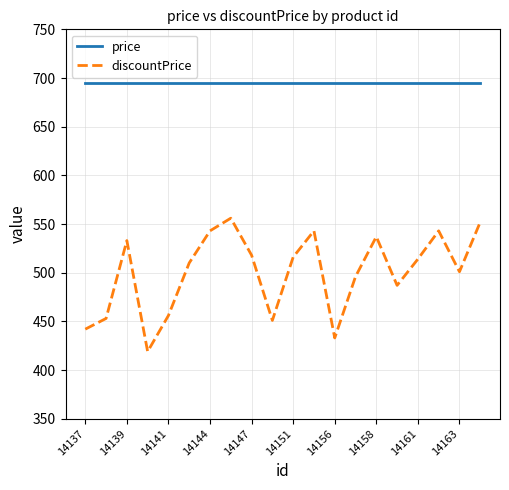

Reading left to right, list all the values displayed in this chart.

price: 695	695	695	695	695	695	695	695	695	695	695	695	695	695	695	695	695	695	695	695
discountPrice: 442	453	533	419	456	510	543	556	518	451	516	543	433	496	537	487	514	543	501	552